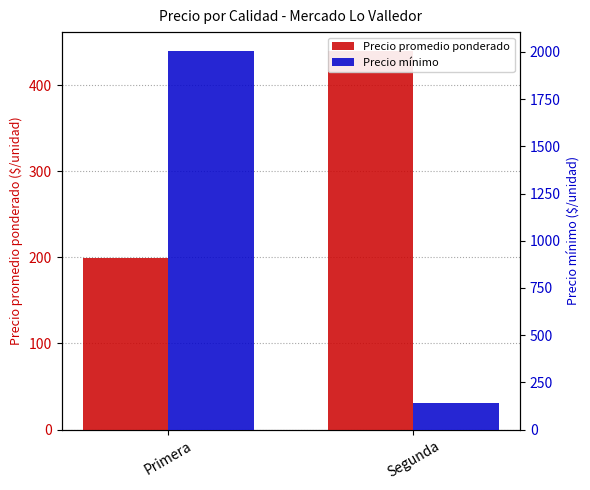

The Precio promedio ponderado series shows 199.0 at Segunda. True or false?

False